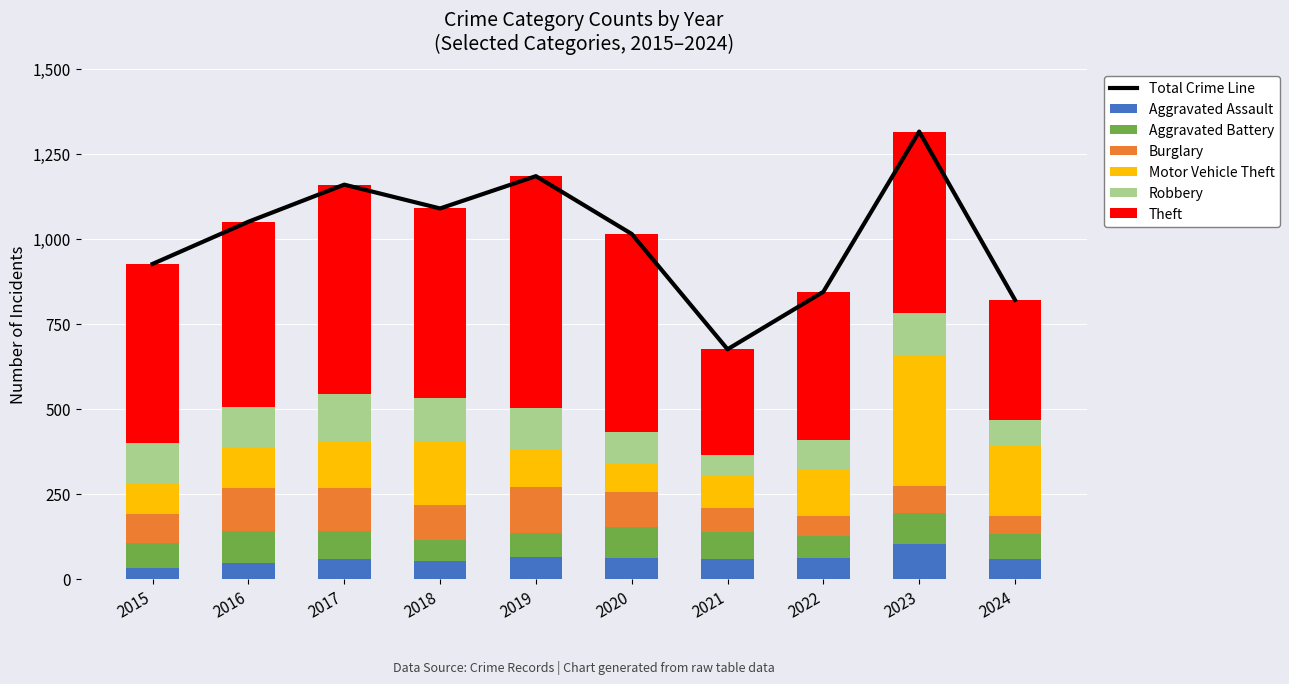

List the labels in order of Burglary value, largest first.

2019, 2016, 2017, 2020, 2018, 2015, 2023, 2021, 2022, 2024